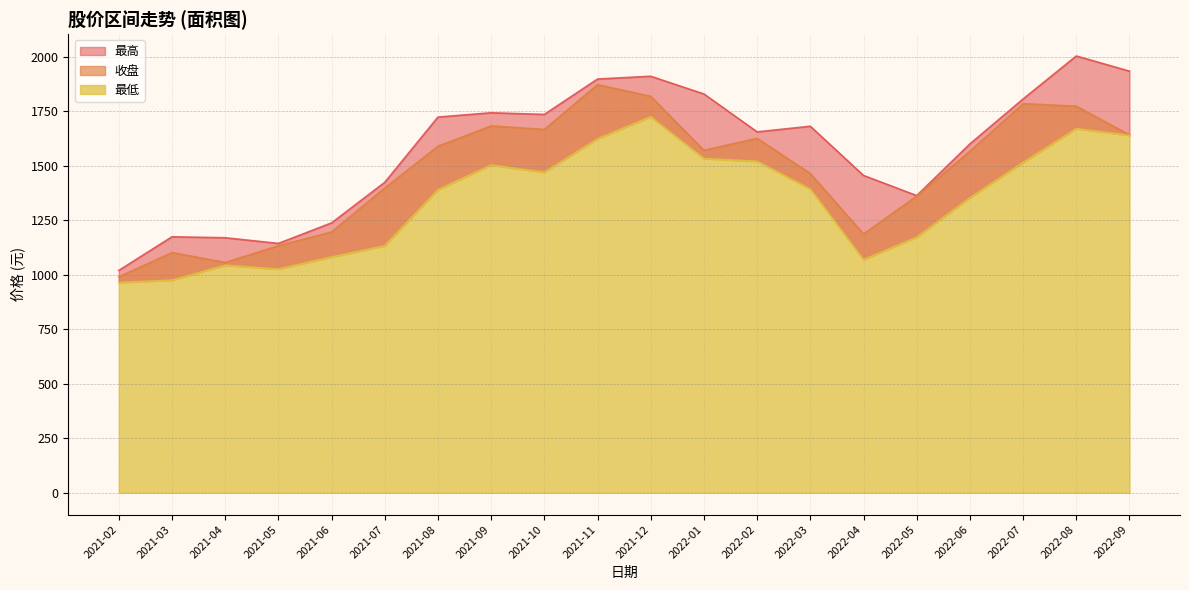

At which label is 收盘 closest to 1431?

2021-07